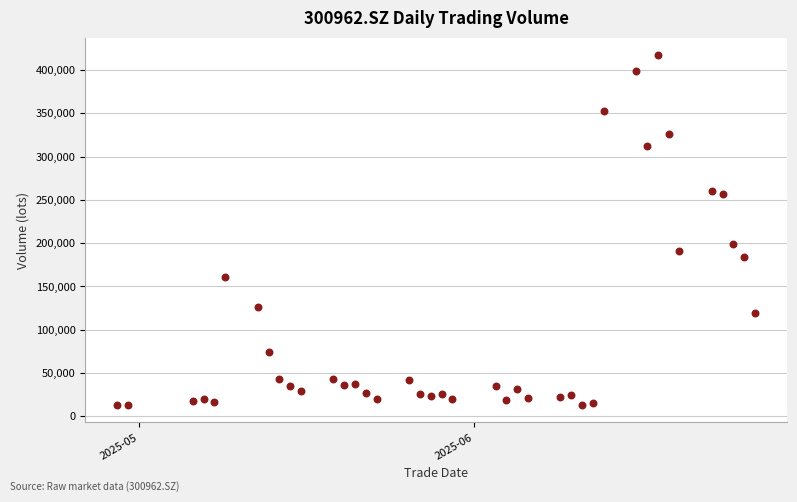

What Y value in the scatter plot is closest to 215035?

199299.8